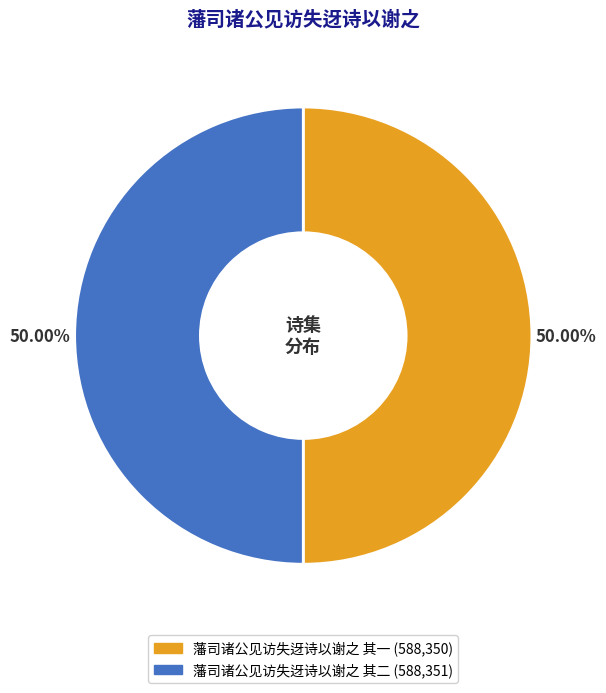

Approximately how many times larger is the value at 藩司诸公见访失迓诗以谢之 其一 compared to 藩司诸公见访失迓诗以谢之 其二?

1.0